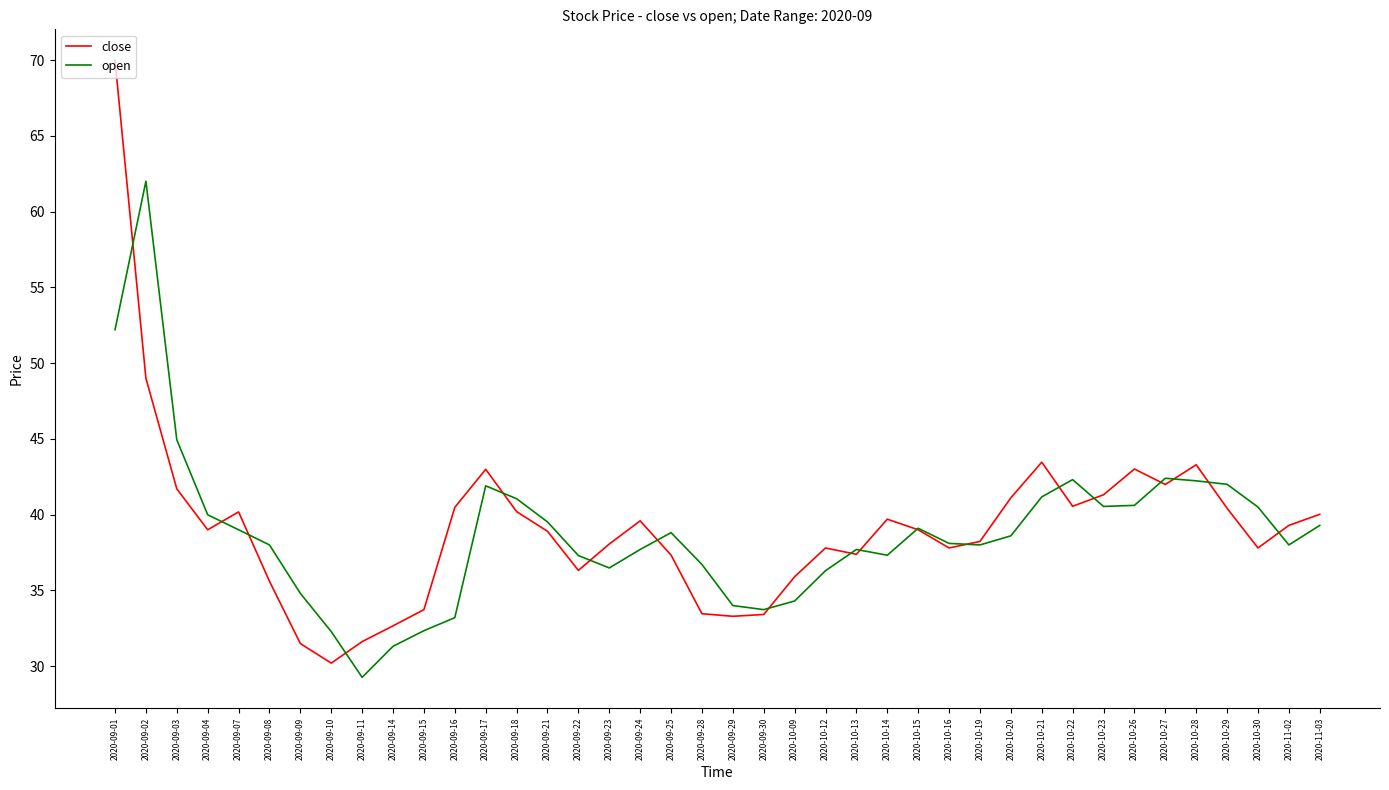

Is the value of close at 2020-11-02 greater than the value of open at 2020-10-20?

Yes